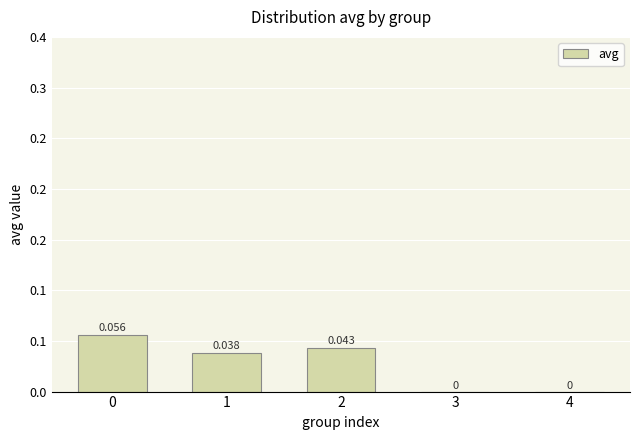

At which label is the value closest to 0?

3